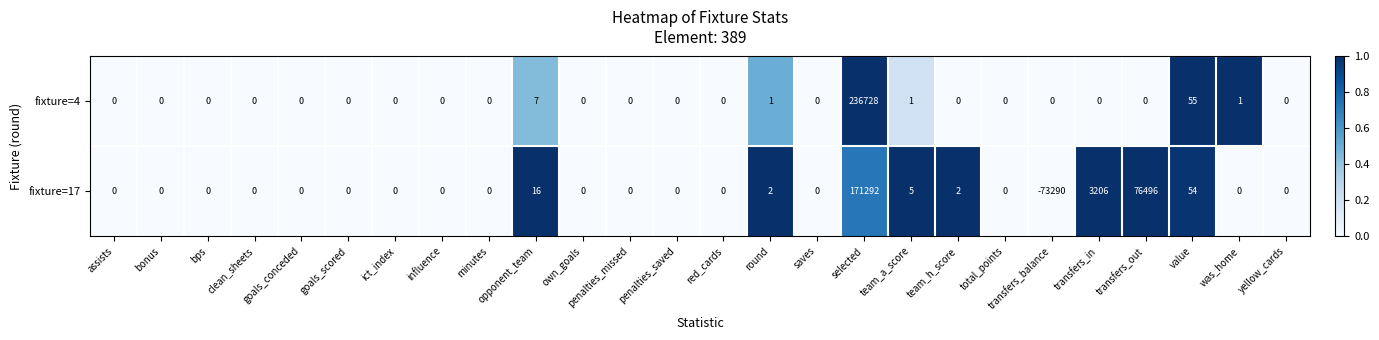

Is the value of fixture=4 at bonus greater than the value of fixture=17 at transfers_balance?

Yes